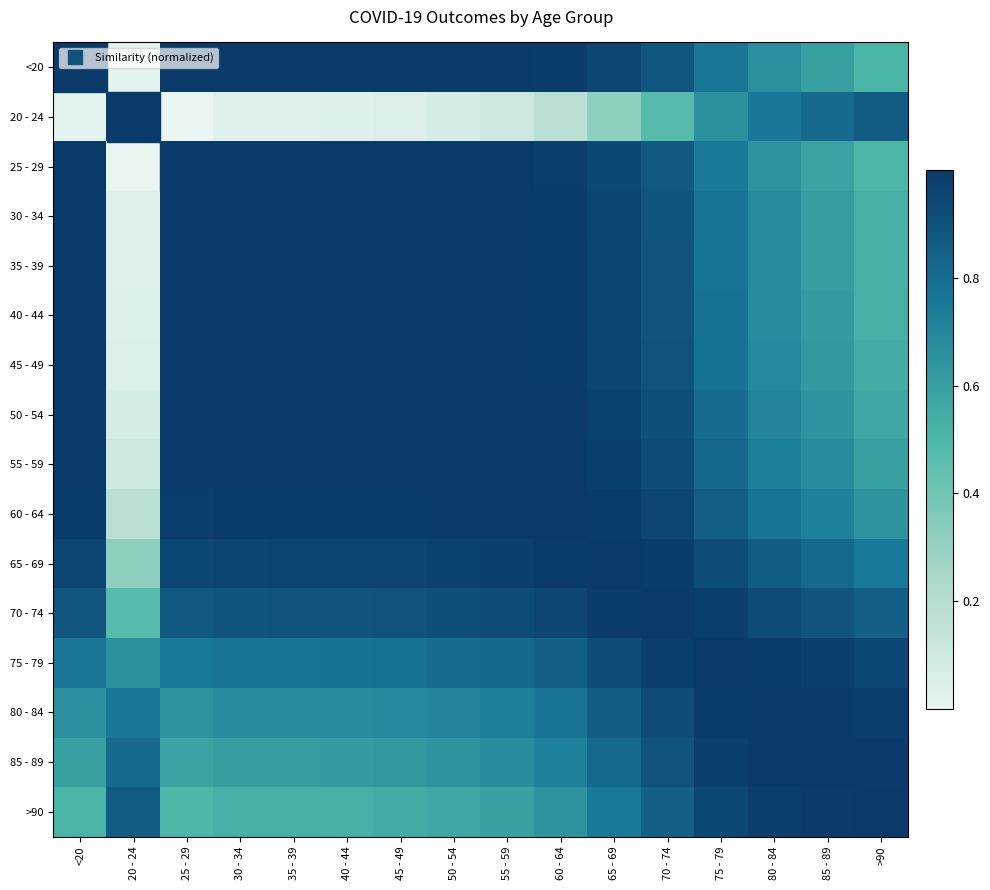

Reading left to right, transcribe all the data shown in this chart.

<20: <20=1.0	20 - 24=0.0	25 - 29=1.0	30 - 34=1.0	35 - 39=1.0	40 - 44=1.0	45 - 49=1.0	50 - 54=1.0	55 - 59=1.0	60 - 64=1.0	65 - 69=1.0	70 - 74=0.9	75 - 79=0.8	80 - 84=0.7	85 - 89=0.6	>90=0.5
20 - 24: <20=0.0	20 - 24=1.0	25 - 29=0.0	30 - 34=0.0	35 - 39=0.0	40 - 44=0.0	45 - 49=0.0	50 - 54=0.1	55 - 59=0.1	60 - 64=0.2	65 - 69=0.3	70 - 74=0.5	75 - 79=0.7	80 - 84=0.8	85 - 89=0.8	>90=0.9
25 - 29: <20=1.0	20 - 24=0.0	25 - 29=1.0	30 - 34=1.0	35 - 39=1.0	40 - 44=1.0	45 - 49=1.0	50 - 54=1.0	55 - 59=1.0	60 - 64=1.0	65 - 69=0.9	70 - 74=0.9	75 - 79=0.8	80 - 84=0.7	85 - 89=0.6	>90=0.5
30 - 34: <20=1.0	20 - 24=0.0	25 - 29=1.0	30 - 34=1.0	35 - 39=1.0	40 - 44=1.0	45 - 49=1.0	50 - 54=1.0	55 - 59=1.0	60 - 64=1.0	65 - 69=1.0	70 - 74=0.9	75 - 79=0.8	80 - 84=0.7	85 - 89=0.6	>90=0.5
35 - 39: <20=1.0	20 - 24=0.0	25 - 29=1.0	30 - 34=1.0	35 - 39=1.0	40 - 44=1.0	45 - 49=1.0	50 - 54=1.0	55 - 59=1.0	60 - 64=1.0	65 - 69=1.0	70 - 74=0.9	75 - 79=0.8	80 - 84=0.7	85 - 89=0.6	>90=0.5
40 - 44: <20=1.0	20 - 24=0.0	25 - 29=1.0	30 - 34=1.0	35 - 39=1.0	40 - 44=1.0	45 - 49=1.0	50 - 54=1.0	55 - 59=1.0	60 - 64=1.0	65 - 69=1.0	70 - 74=0.9	75 - 79=0.8	80 - 84=0.7	85 - 89=0.6	>90=0.5
45 - 49: <20=1.0	20 - 24=0.0	25 - 29=1.0	30 - 34=1.0	35 - 39=1.0	40 - 44=1.0	45 - 49=1.0	50 - 54=1.0	55 - 59=1.0	60 - 64=1.0	65 - 69=1.0	70 - 74=0.9	75 - 79=0.8	80 - 84=0.7	85 - 89=0.6	>90=0.5
50 - 54: <20=1.0	20 - 24=0.1	25 - 29=1.0	30 - 34=1.0	35 - 39=1.0	40 - 44=1.0	45 - 49=1.0	50 - 54=1.0	55 - 59=1.0	60 - 64=1.0	65 - 69=1.0	70 - 74=0.9	75 - 79=0.8	80 - 84=0.7	85 - 89=0.6	>90=0.6
55 - 59: <20=1.0	20 - 24=0.1	25 - 29=1.0	30 - 34=1.0	35 - 39=1.0	40 - 44=1.0	45 - 49=1.0	50 - 54=1.0	55 - 59=1.0	60 - 64=1.0	65 - 69=1.0	70 - 74=0.9	75 - 79=0.8	80 - 84=0.7	85 - 89=0.7	>90=0.6
60 - 64: <20=1.0	20 - 24=0.2	25 - 29=1.0	30 - 34=1.0	35 - 39=1.0	40 - 44=1.0	45 - 49=1.0	50 - 54=1.0	55 - 59=1.0	60 - 64=1.0	65 - 69=1.0	70 - 74=1.0	75 - 79=0.9	80 - 84=0.8	85 - 89=0.7	>90=0.6
65 - 69: <20=1.0	20 - 24=0.3	25 - 29=0.9	30 - 34=1.0	35 - 39=1.0	40 - 44=1.0	45 - 49=1.0	50 - 54=1.0	55 - 59=1.0	60 - 64=1.0	65 - 69=1.0	70 - 74=1.0	75 - 79=0.9	80 - 84=0.9	85 - 89=0.8	>90=0.8
70 - 74: <20=0.9	20 - 24=0.5	25 - 29=0.9	30 - 34=0.9	35 - 39=0.9	40 - 44=0.9	45 - 49=0.9	50 - 54=0.9	55 - 59=0.9	60 - 64=1.0	65 - 69=1.0	70 - 74=1.0	75 - 79=1.0	80 - 84=0.9	85 - 89=0.9	>90=0.9
75 - 79: <20=0.8	20 - 24=0.7	25 - 29=0.8	30 - 34=0.8	35 - 39=0.8	40 - 44=0.8	45 - 49=0.8	50 - 54=0.8	55 - 59=0.8	60 - 64=0.9	65 - 69=0.9	70 - 74=1.0	75 - 79=1.0	80 - 84=1.0	85 - 89=1.0	>90=0.9
80 - 84: <20=0.7	20 - 24=0.8	25 - 29=0.7	30 - 34=0.7	35 - 39=0.7	40 - 44=0.7	45 - 49=0.7	50 - 54=0.7	55 - 59=0.7	60 - 64=0.8	65 - 69=0.9	70 - 74=0.9	75 - 79=1.0	80 - 84=1.0	85 - 89=1.0	>90=1.0
85 - 89: <20=0.6	20 - 24=0.8	25 - 29=0.6	30 - 34=0.6	35 - 39=0.6	40 - 44=0.6	45 - 49=0.6	50 - 54=0.6	55 - 59=0.7	60 - 64=0.7	65 - 69=0.8	70 - 74=0.9	75 - 79=1.0	80 - 84=1.0	85 - 89=1.0	>90=1.0
>90: <20=0.5	20 - 24=0.9	25 - 29=0.5	30 - 34=0.5	35 - 39=0.5	40 - 44=0.5	45 - 49=0.5	50 - 54=0.6	55 - 59=0.6	60 - 64=0.6	65 - 69=0.8	70 - 74=0.9	75 - 79=0.9	80 - 84=1.0	85 - 89=1.0	>90=1.0